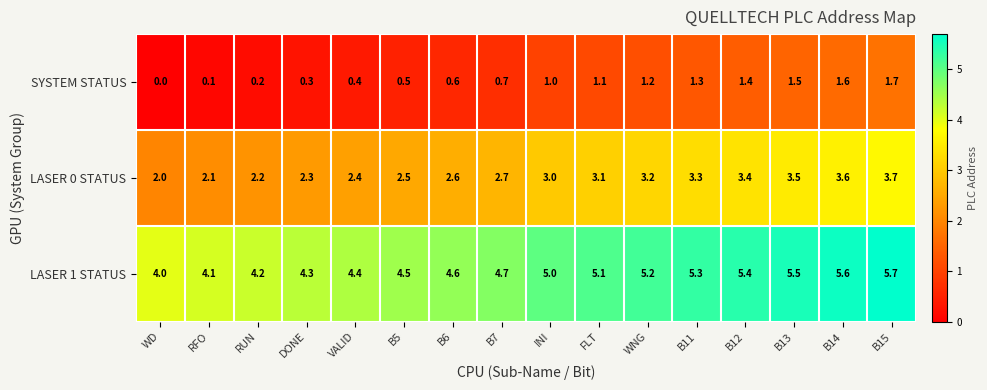

What is the difference between the highest and lowest values at INI?

4.0